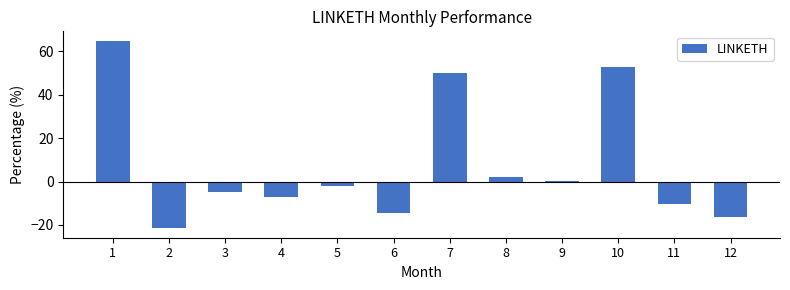

What is the sum of all values?

93.9